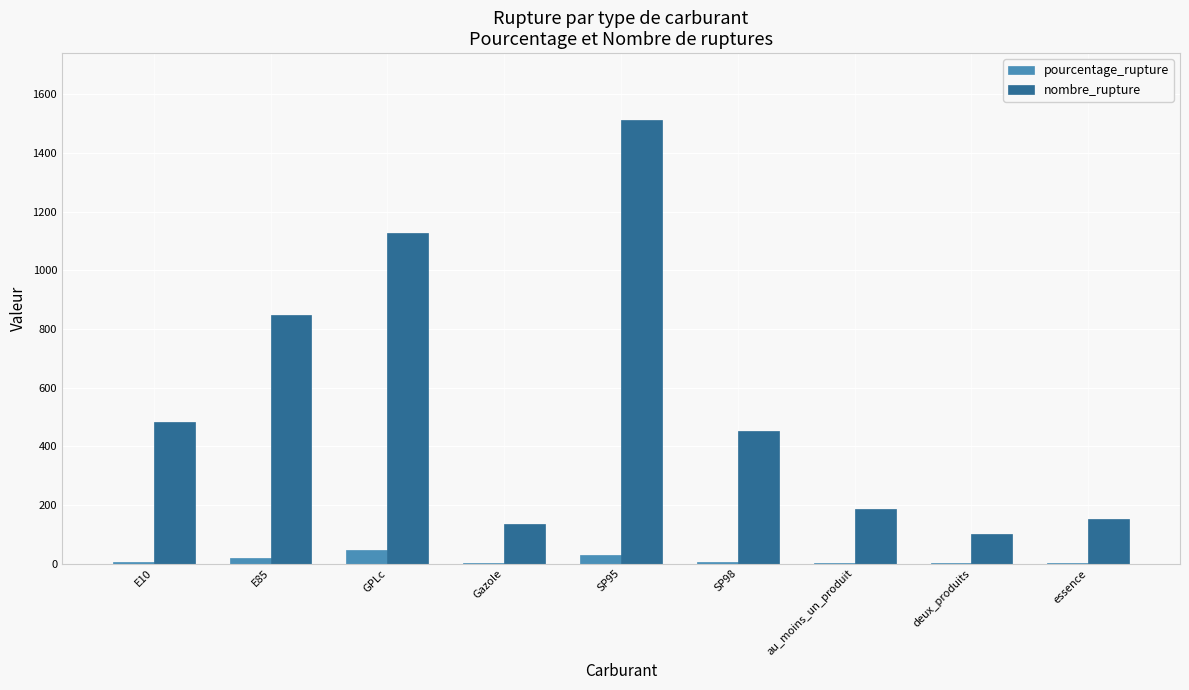

How many values in the pourcentage_rupture series exceed 5?

5